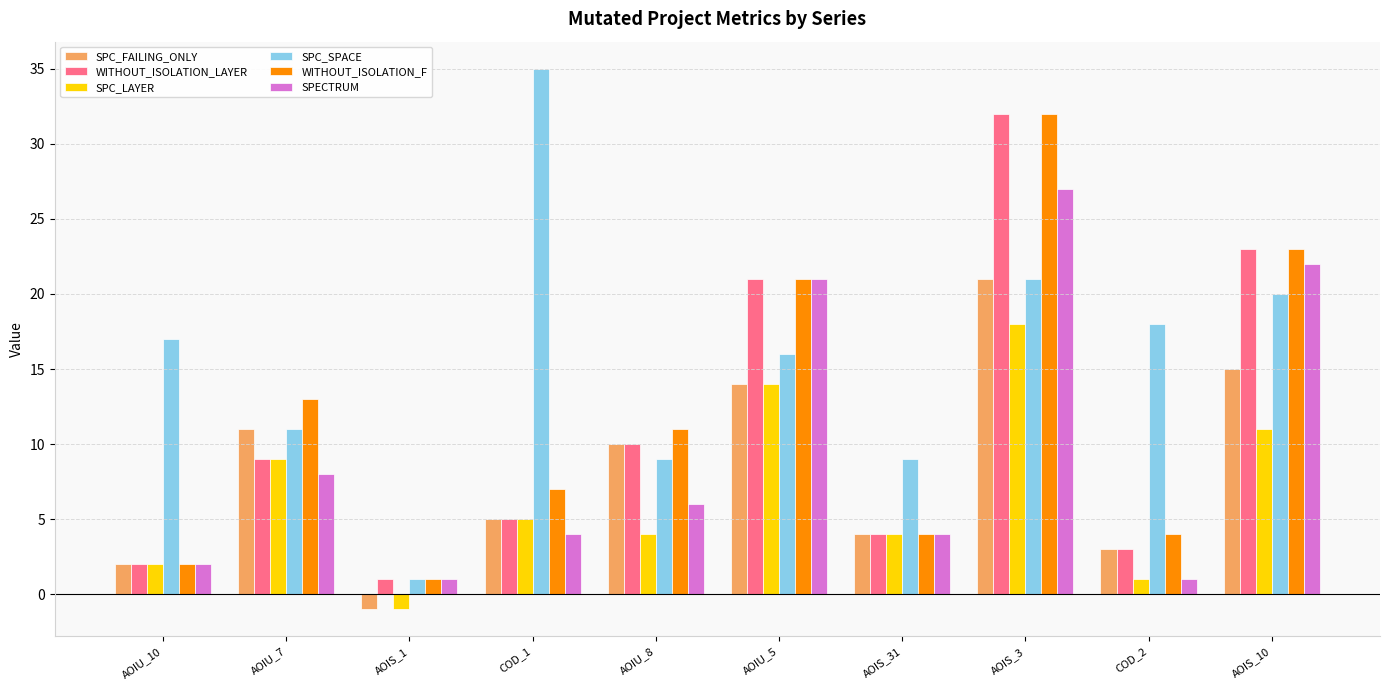

What is the difference between the maximum and second lowest values in the SPC_FAILING_ONLY series?

19